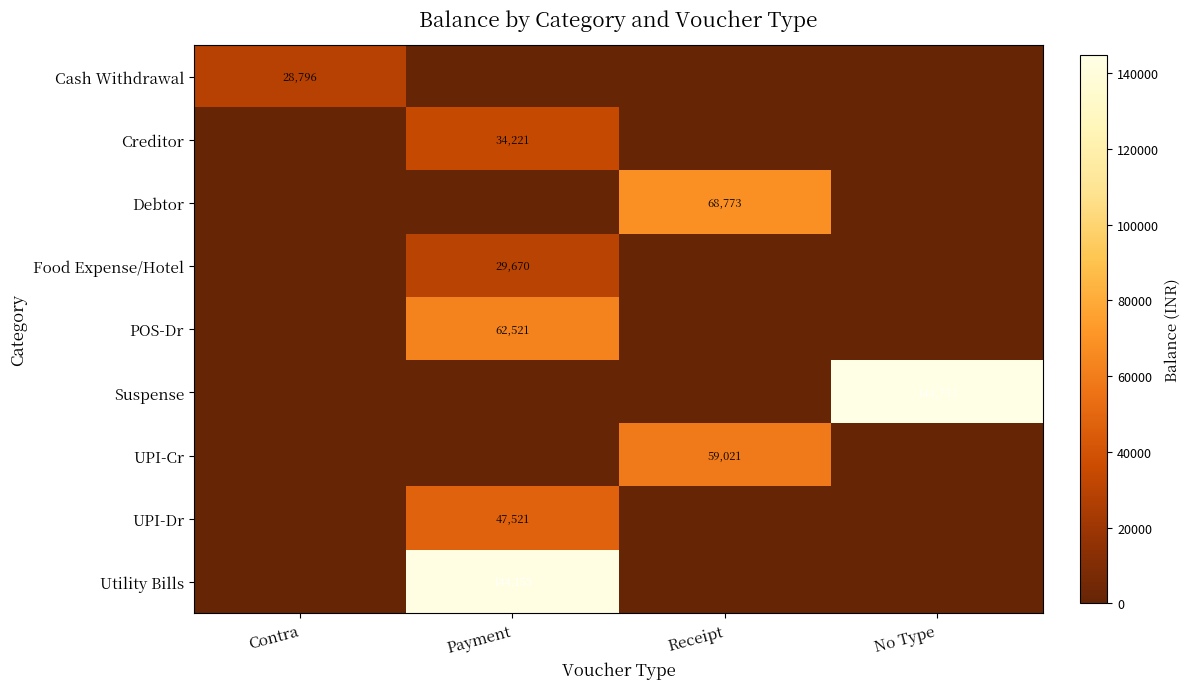

The Suspense series shows 64238 at No Type. True or false?

False